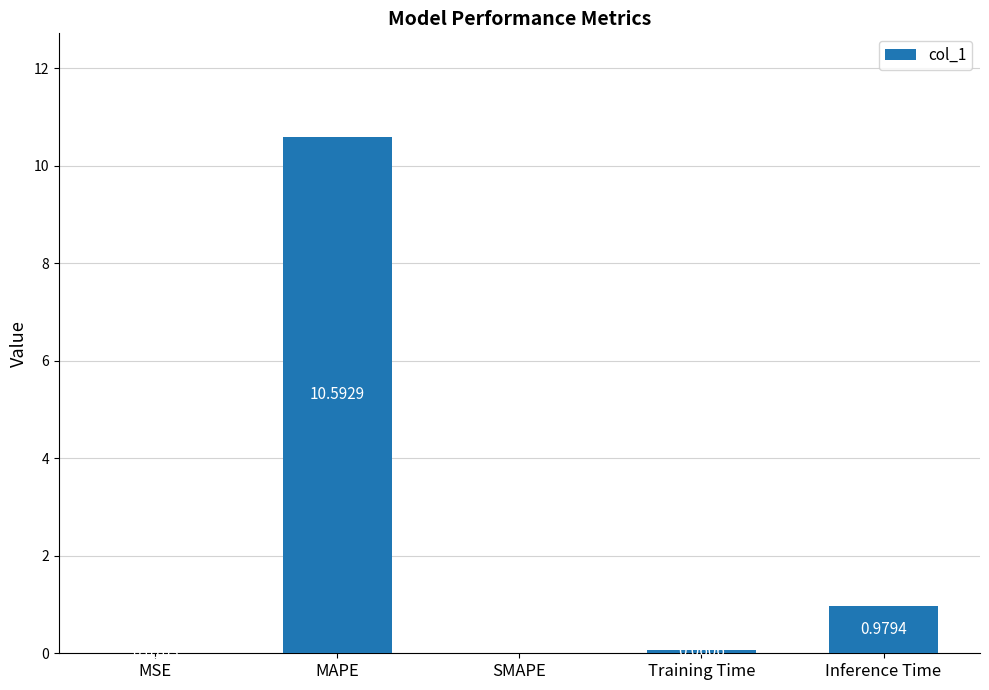

Which label corresponds to the largest value in the chart?

MAPE